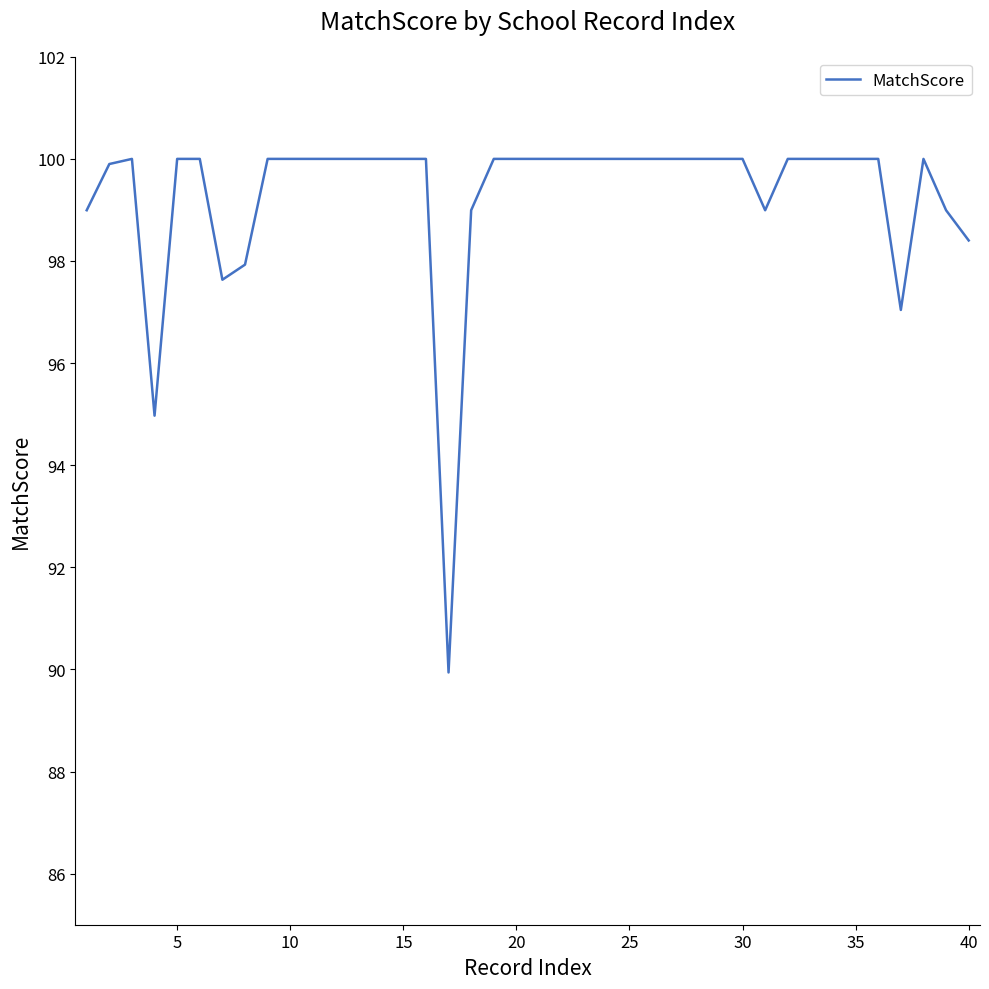

What is the maximum value shown in the chart?

100.0